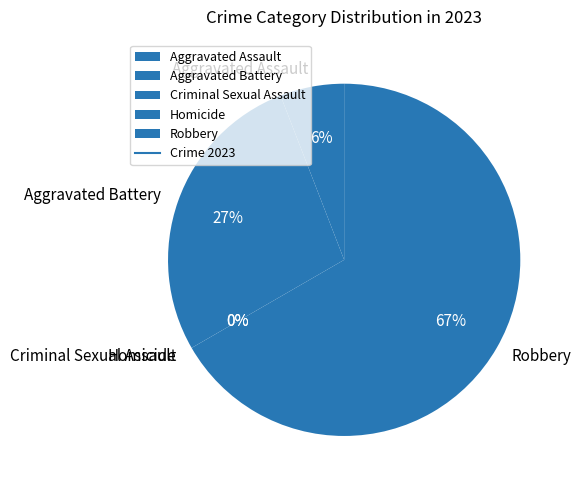

Which slice is the largest?

Robbery